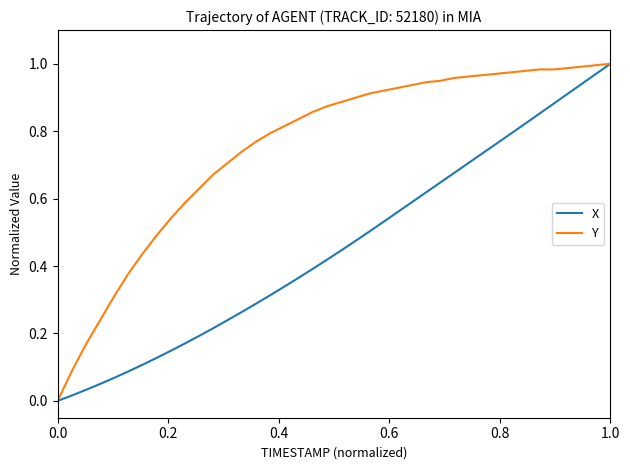

Which series has the largest total across all categories?

Y